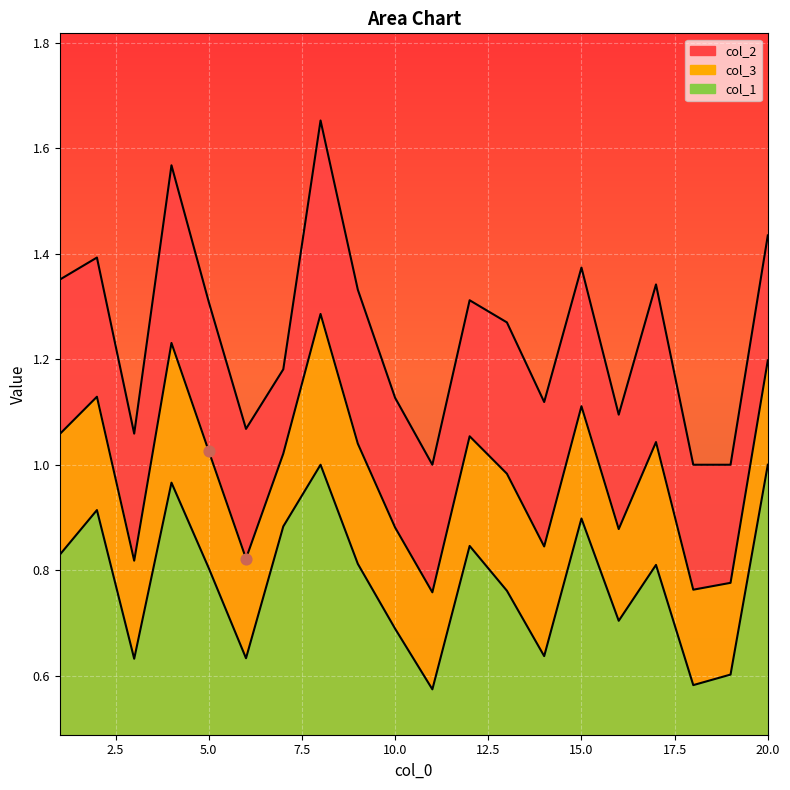

Which series contains the lowest Y value?

col_1